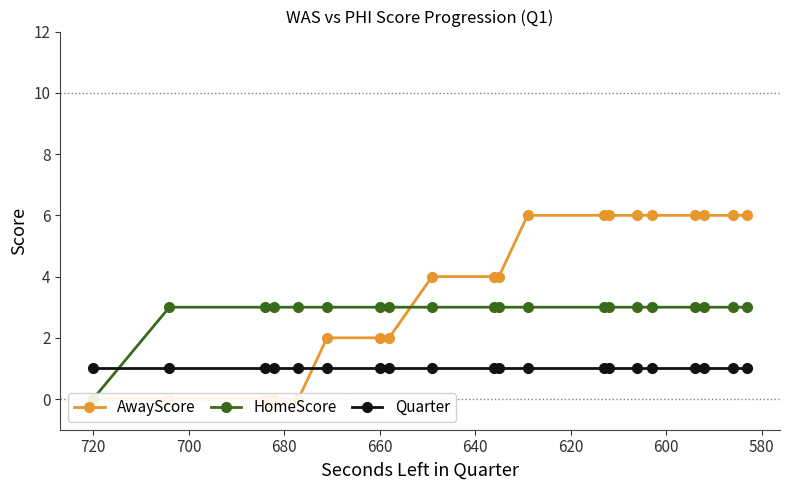

Is this an area chart (filled region under the line)?

No